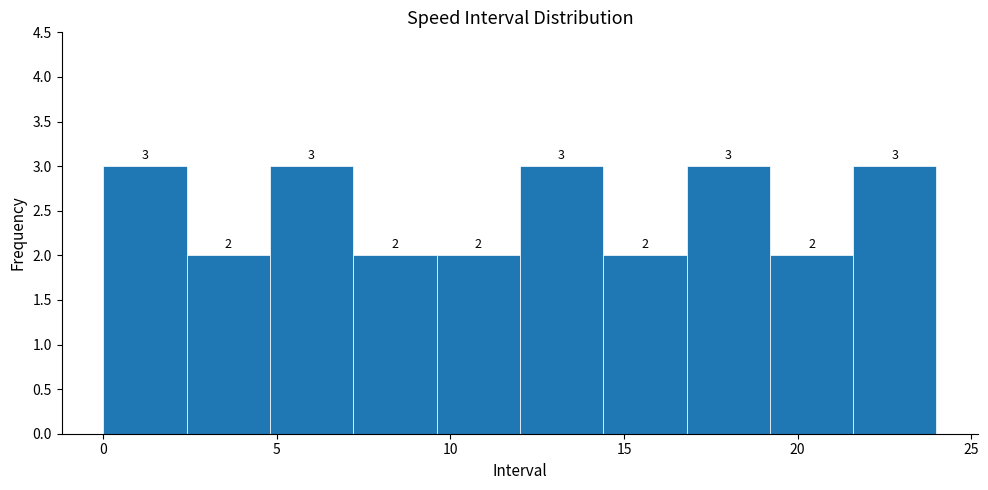

How tall is the bar that spans 4.8 to 7.2 on the x-axis? The bar edges are not printed on the chart, so give them approximately, as read against the axis.

3